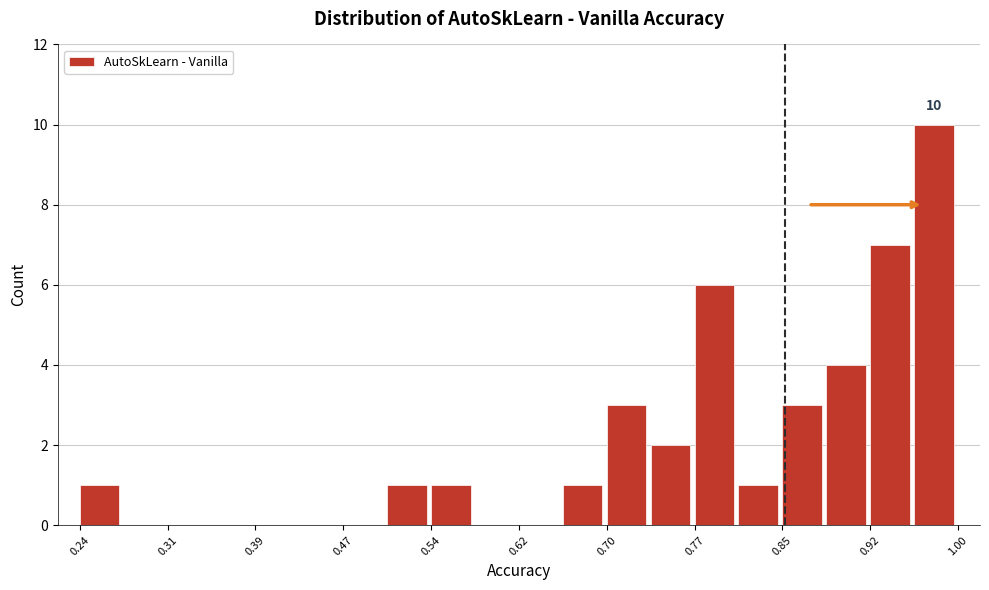

Around what value on the x-axis is the tallest bar? Give the approximate position of its centre, as read against the axis.

0.98